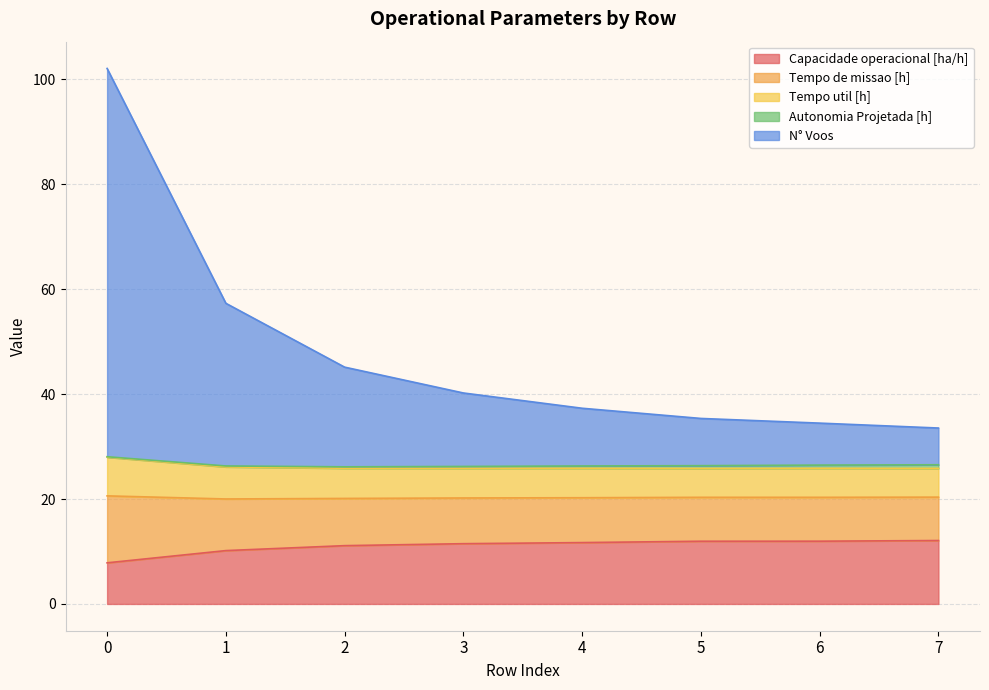

Reading left to right, transcribe all the data shown in this chart.

Capacidade operacional [ha/h]: 0=7.8	1=10.2	2=11.1	3=11.5	4=11.7	5=12.0	6=12.0	7=12.1
Tempo de missao [h]: 0=12.8	1=9.8	2=9.0	3=8.7	4=8.6	5=8.4	6=8.4	7=8.3
Tempo util [h]: 0=7.4	1=6.1	2=5.8	3=5.7	4=5.6	5=5.5	6=5.5	7=5.5
Autonomia Projetada [h]: 0=0.1	1=0.2	2=0.3	3=0.4	4=0.4	5=0.5	6=0.6	7=0.7
N° Voos: 0=74.0	1=31.0	2=19.0	3=14.0	4=11.0	5=9.0	6=8.0	7=7.0